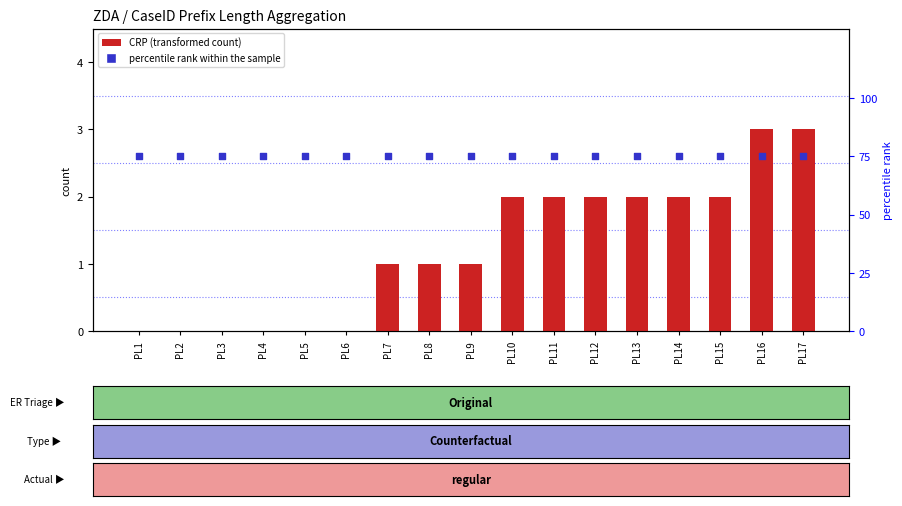

Is the value of percentile rank within the sample at PL8 greater than the value of CRP at PL4?

Yes